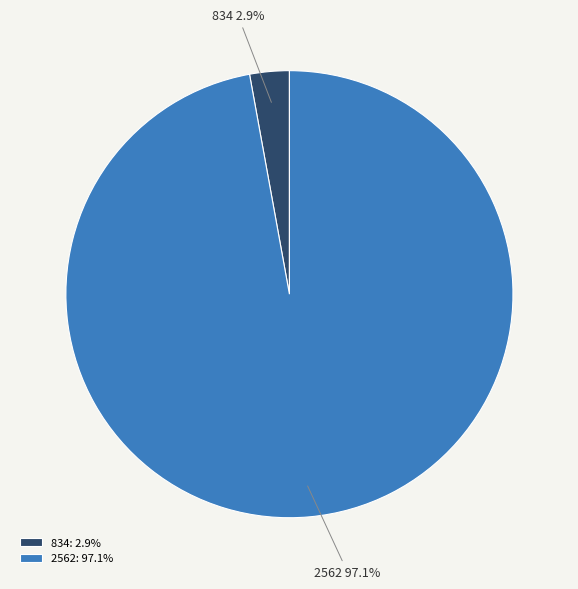

Which has a higher value, 2562 or 834?

2562